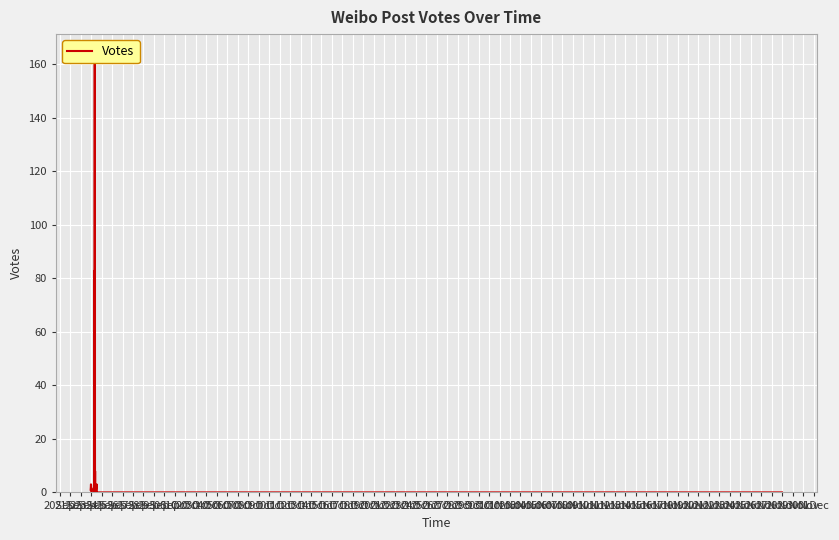

How many series are shown in this chart?

1